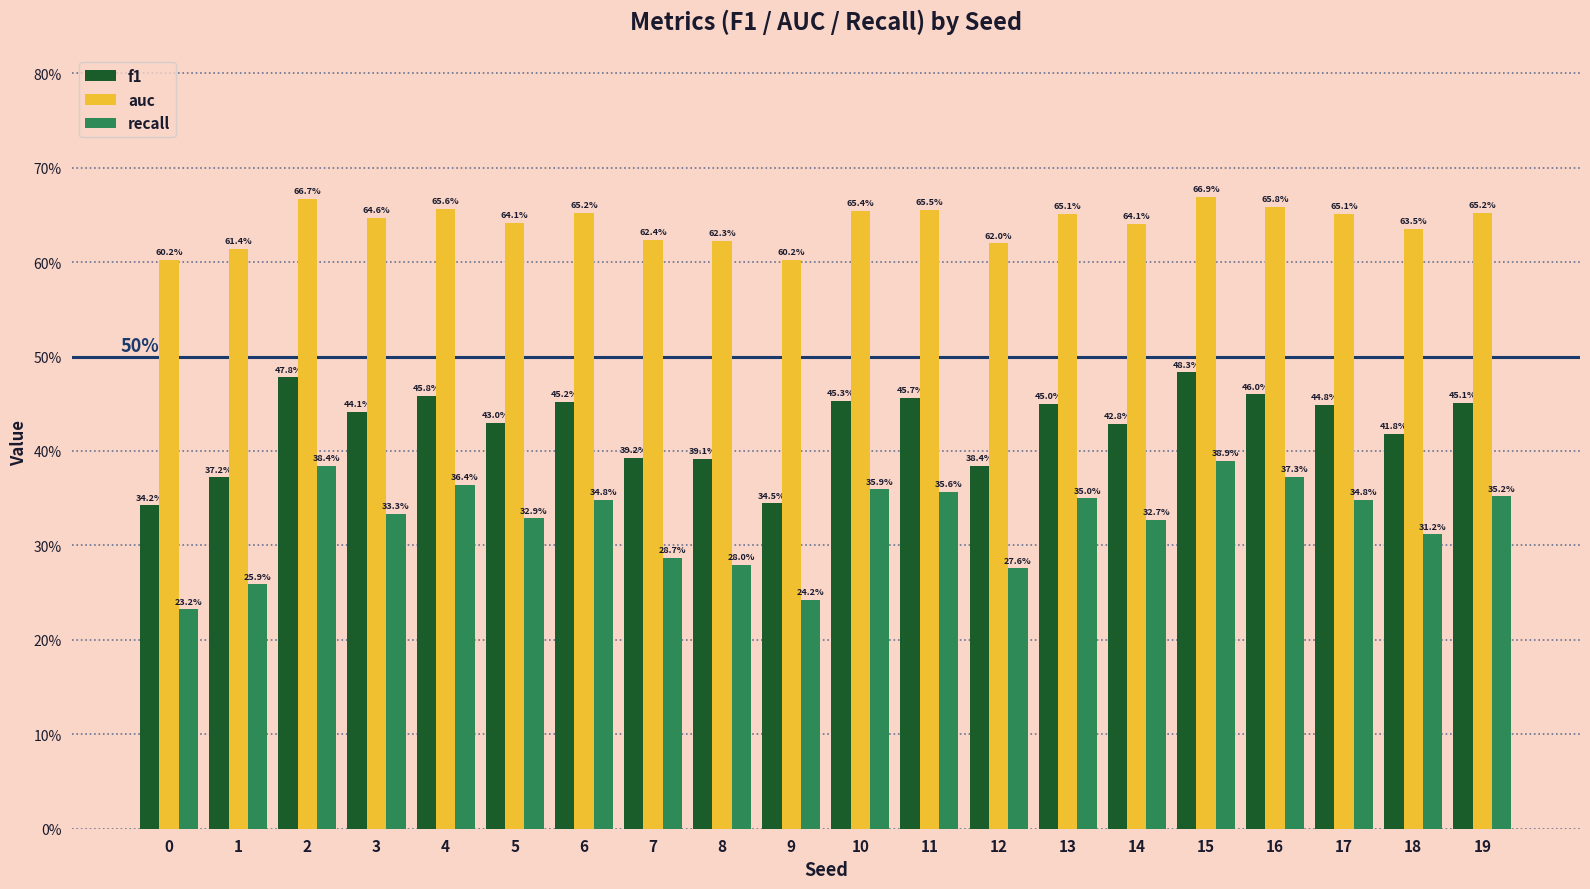

What are all the series names shown in the legend?

f1, auc, recall